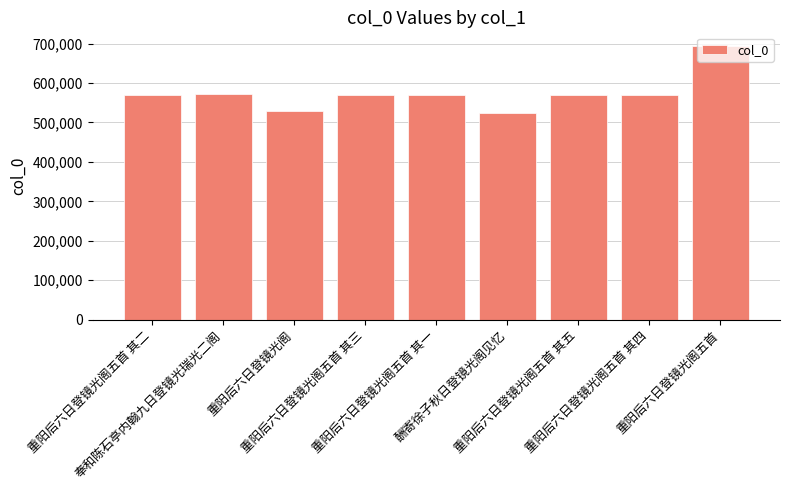

What is the value of the 5th bar from the left?

568572